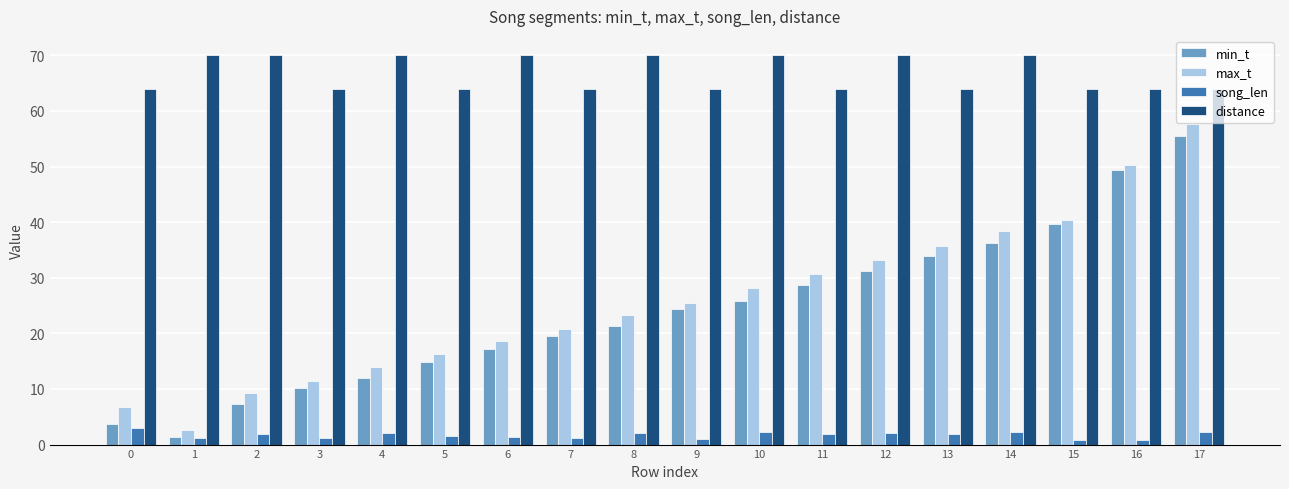

How many categories are shown in the chart?

18